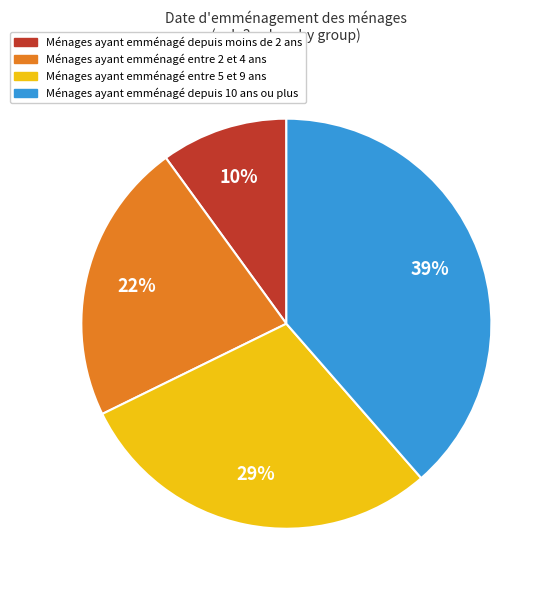

Do Ménages ayant emménagé entre 5 et 9 ans and Ménages ayant emménagé depuis moins de 2 ans together represent more than half of the pie?

No